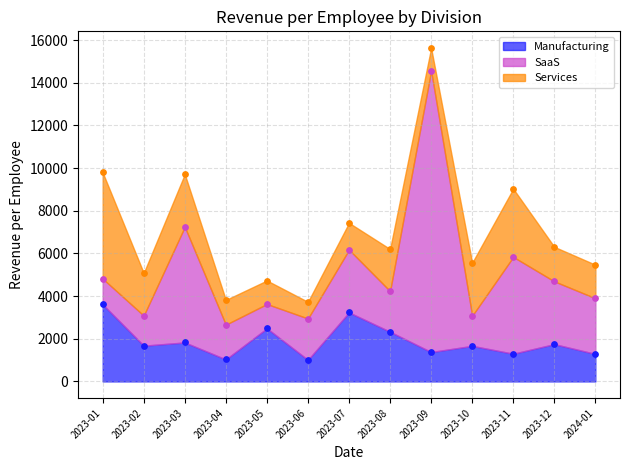

Which series contains the lowest Y value?

Services